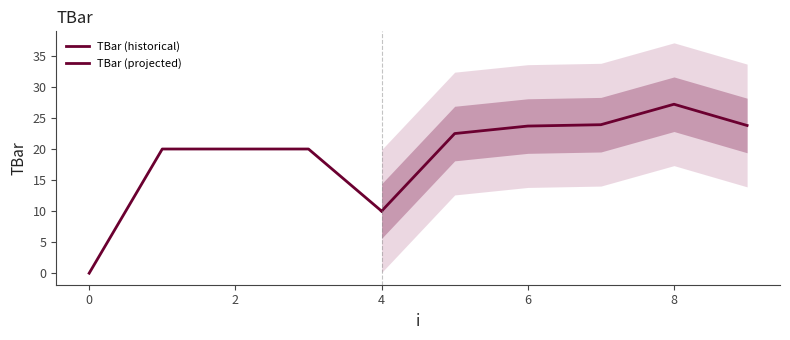

Does the chart have visible grid lines?

No